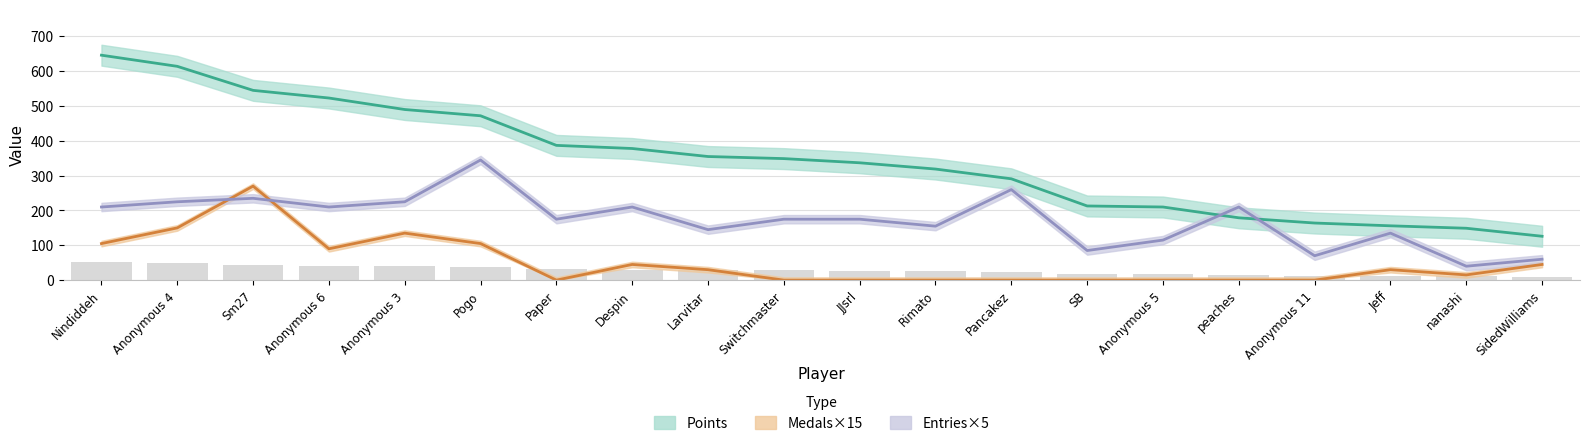

Does the chart contain any negative values?

No